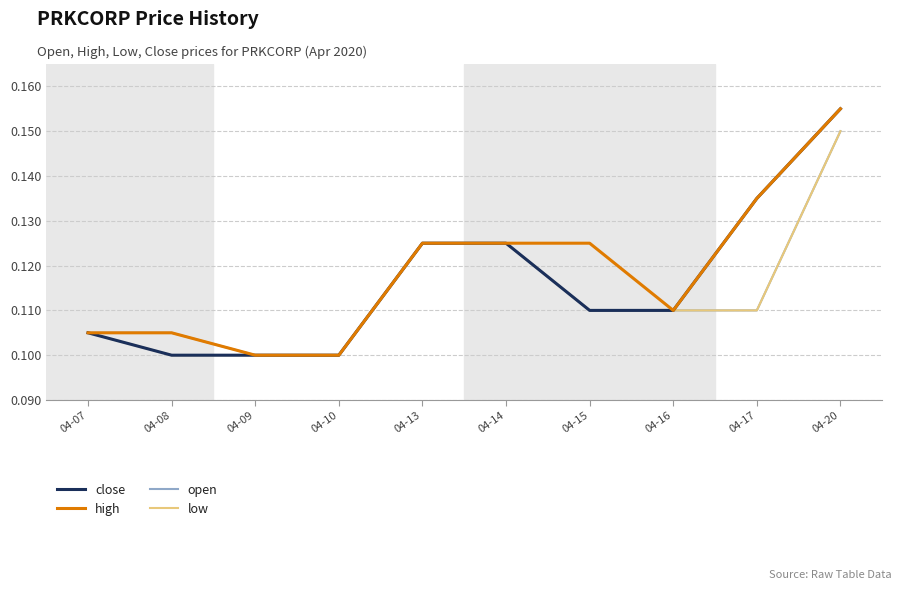

At which label does low reach its peak?

04-20